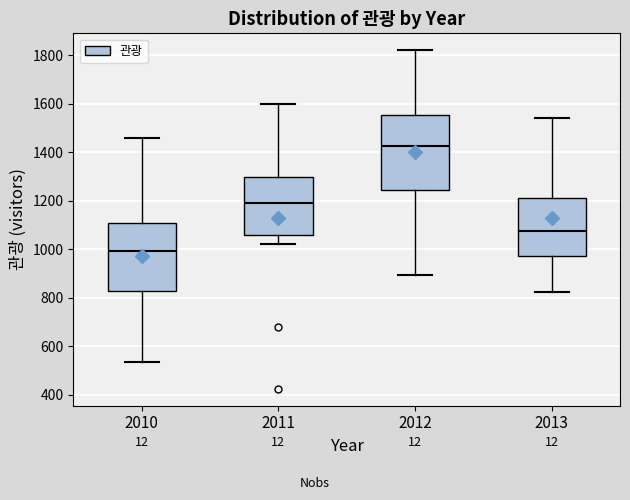

Which box is the tallest, from its lower edge to its upper edge?

2012